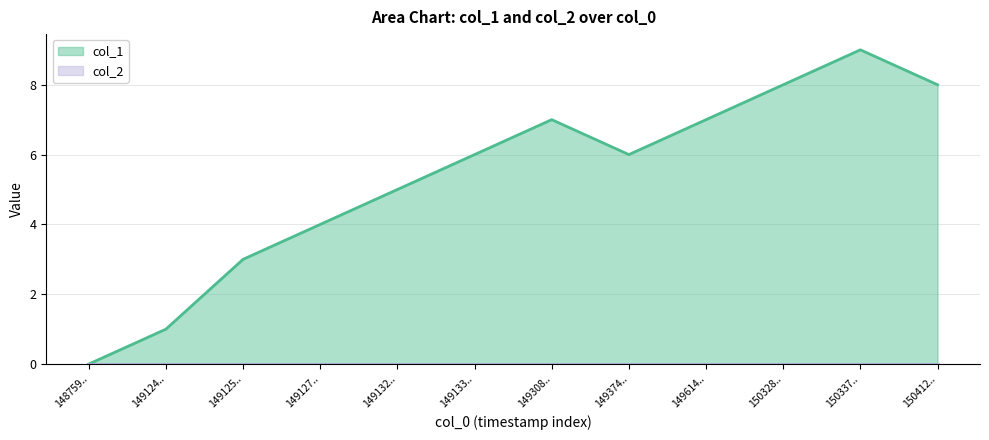

The value of col_1 at 149132.. is 2. True or false?

False